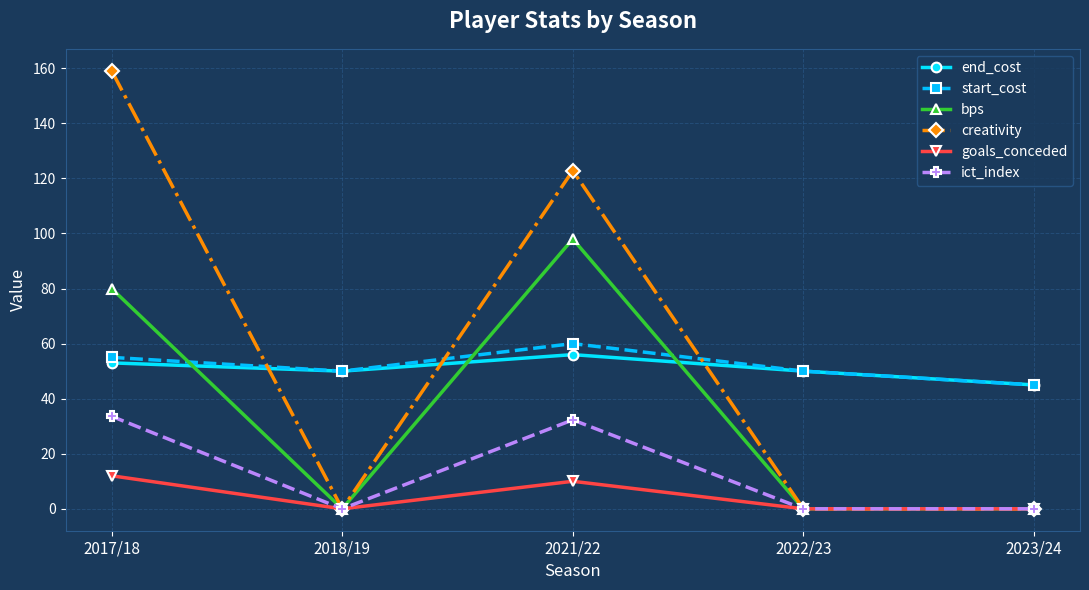

In creativity, how many points are higher than both neighbors (excluding endpoints)?

1